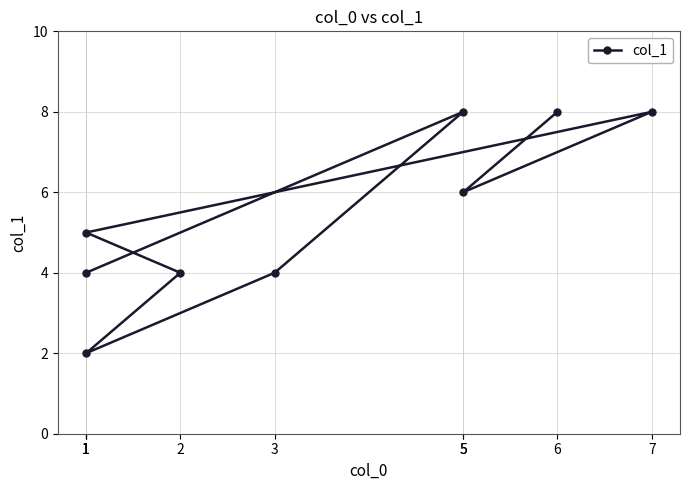

Rank the categories by value from highest to lowest.

6, 7, 5, 5, 1, 2, 3, 1, 1